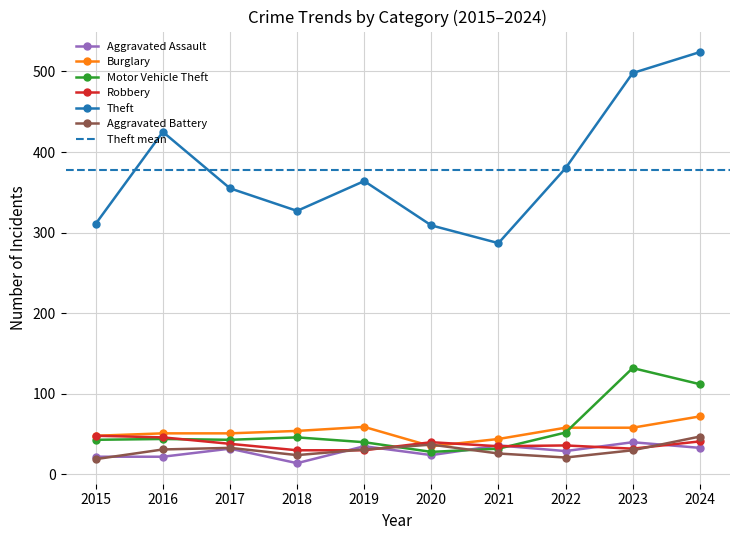

In Aggravated Battery, how many points are lower than both neighbors (excluding endpoints)?

2